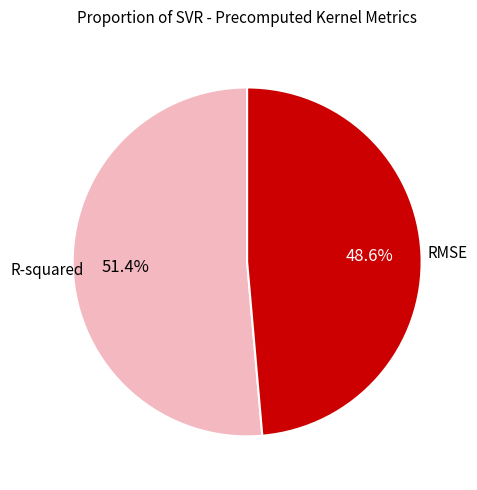

How many slices are in this pie chart?

2